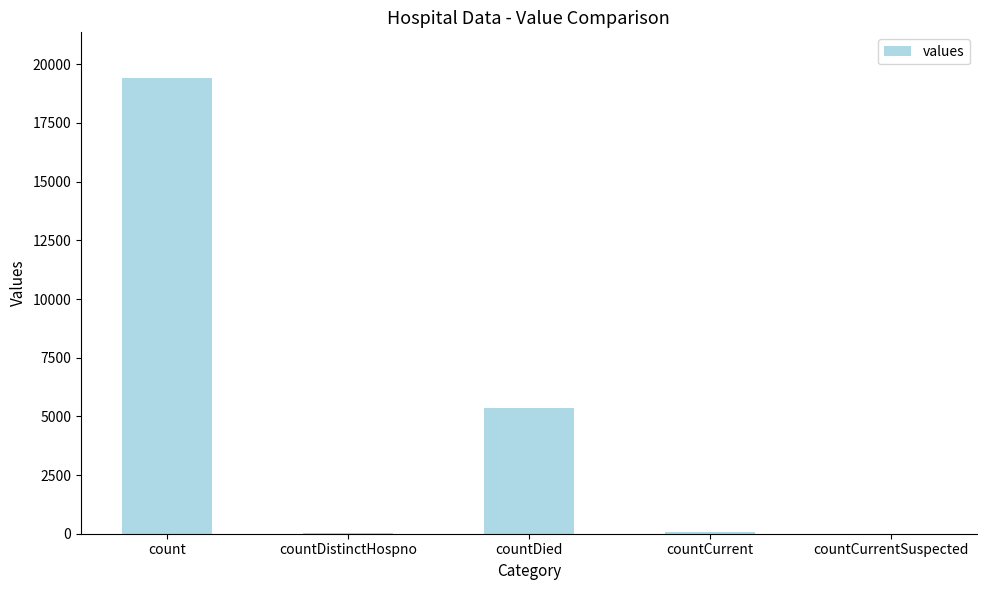

Where is the data nearest to the value 9710?

countDied